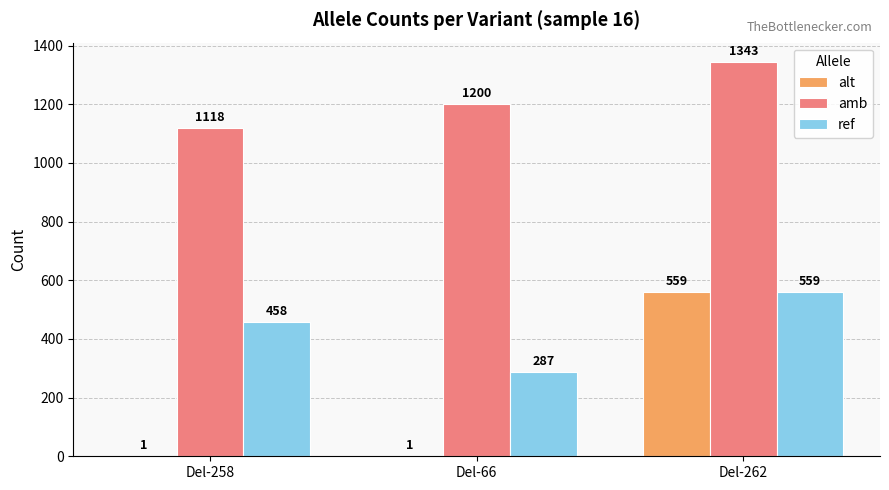

How many values in the alt series exceed 1?

1